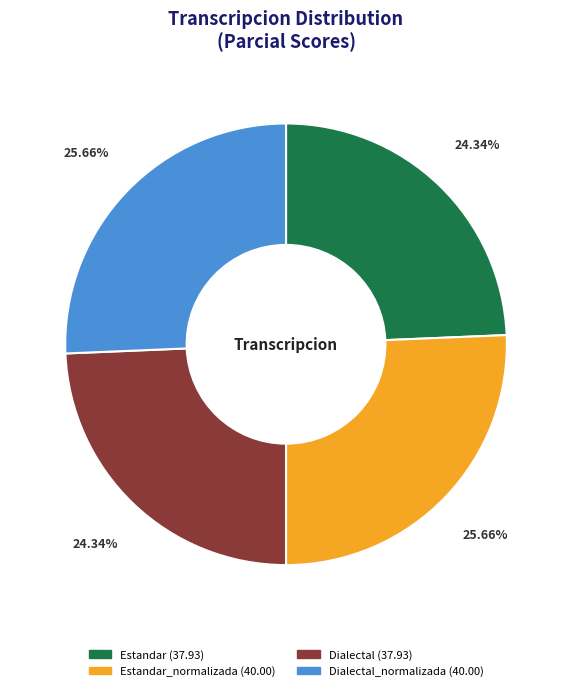

Does any single category account for the majority?

No